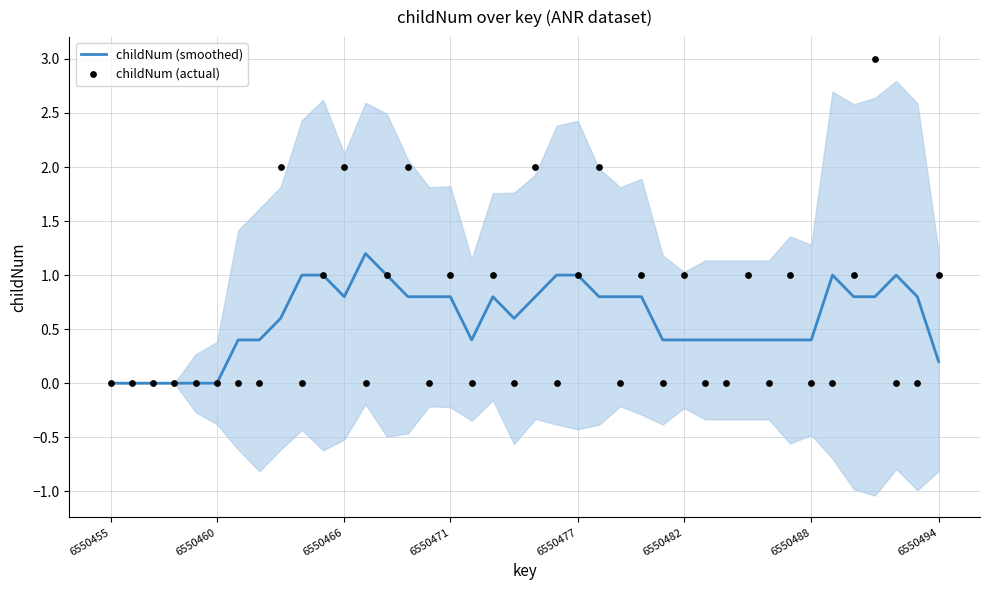

Which series contains the highest Y value?

childNum (actual)